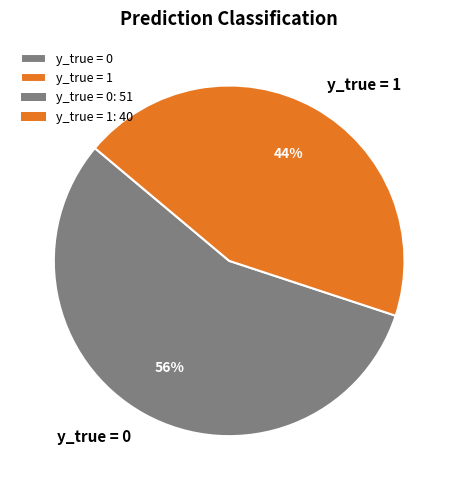

Which has a higher value, y_true = 1 or y_true = 0?

y_true = 0